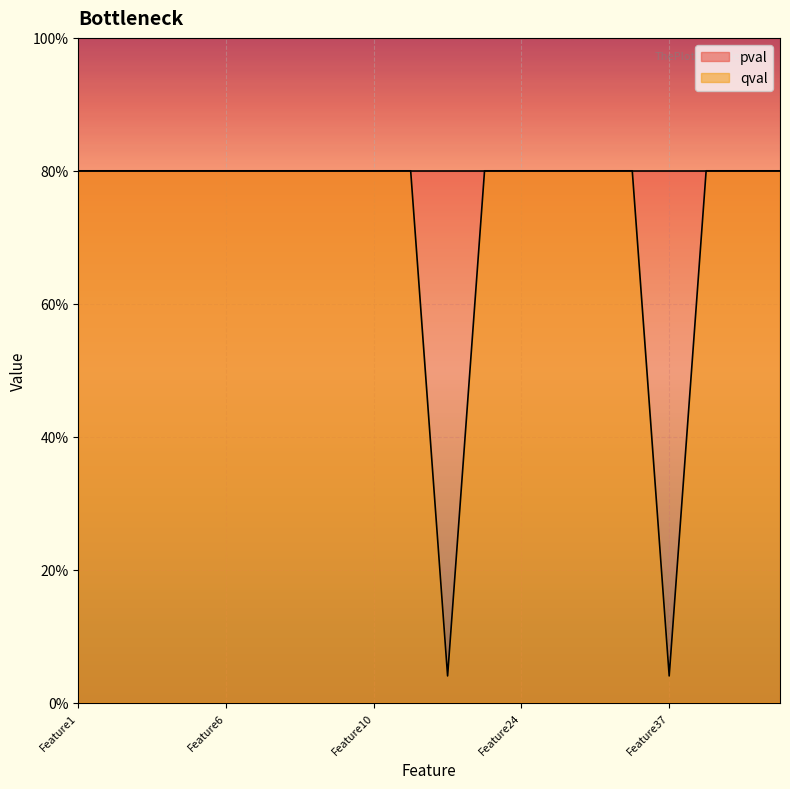

Which has a higher value, Feature38 or Feature6?

Feature38